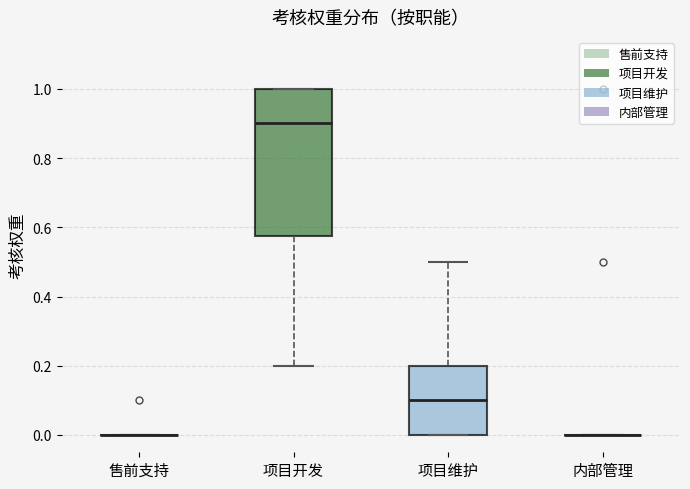

Reading left to right, transcribe this box plot: for each box, give where its median line is, the range the box spans, and where its two whiskers end, as read against the y-axis. The values are not printed on the chart, so give them approximately, as read against the axis.

售前支持: box collapsed to a line at 0.00, whiskers 0.00 to 0.00
项目开发: median 0.90, box 0.58 to 1.00, whiskers 0.20 to 1.00
项目维护: median 0.10, box 0.00 to 0.20, whiskers 0.00 to 0.50
内部管理: box collapsed to a line at 0.00, whiskers 0.00 to 0.00